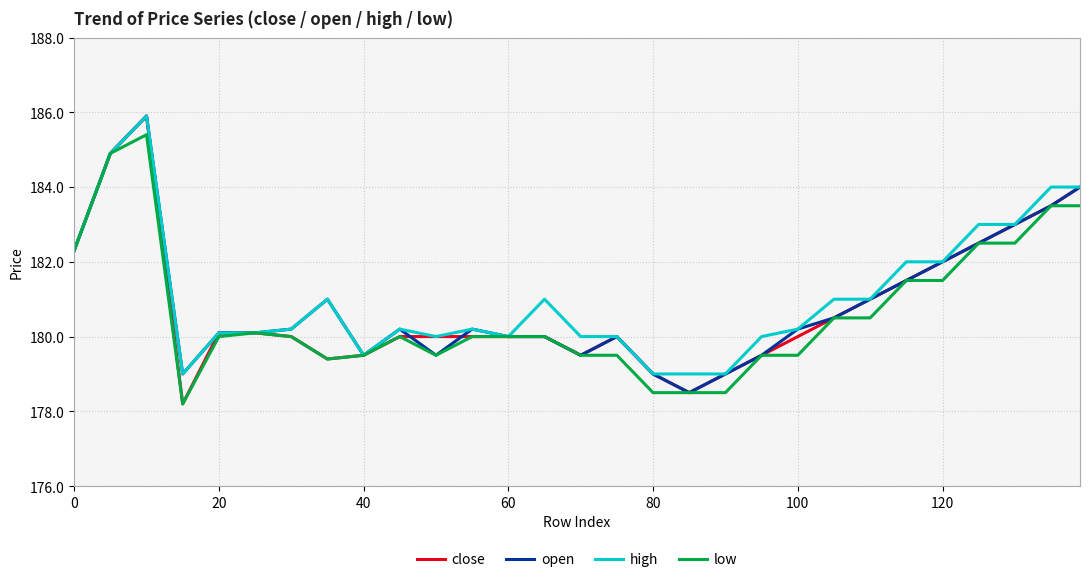

Which series has the widest spread of values?

close